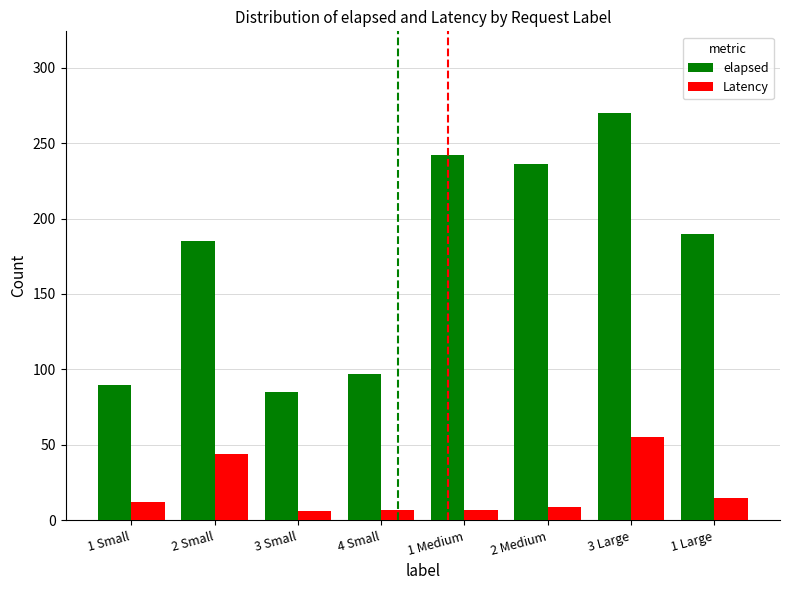

List the series in order of their overall mean, lowest first.

Latency, elapsed